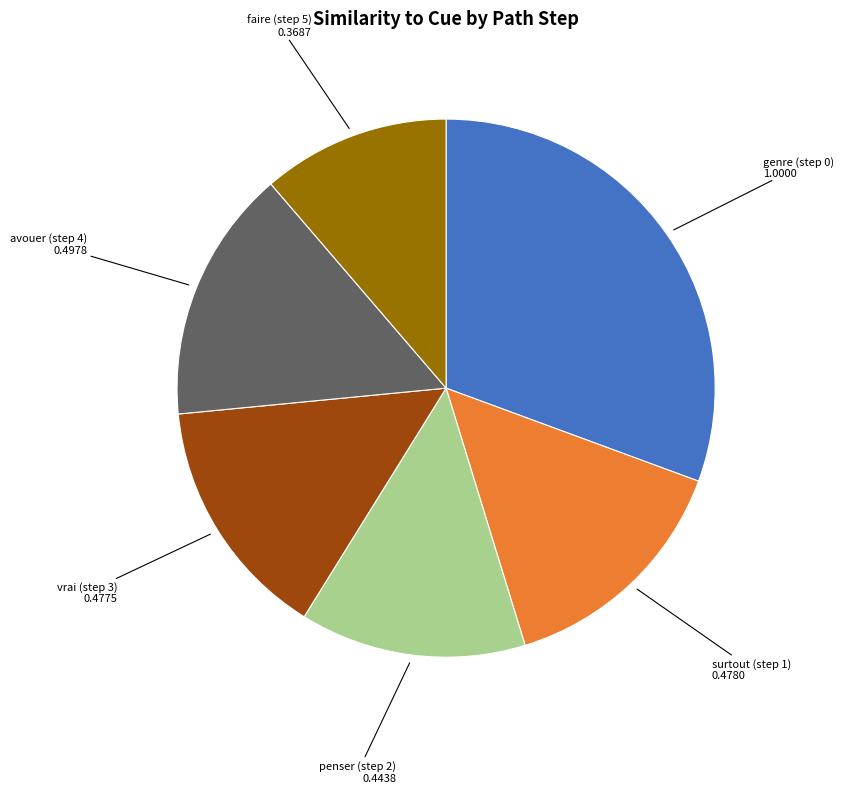

Does faire (step 5) represent more than half of the total?

No